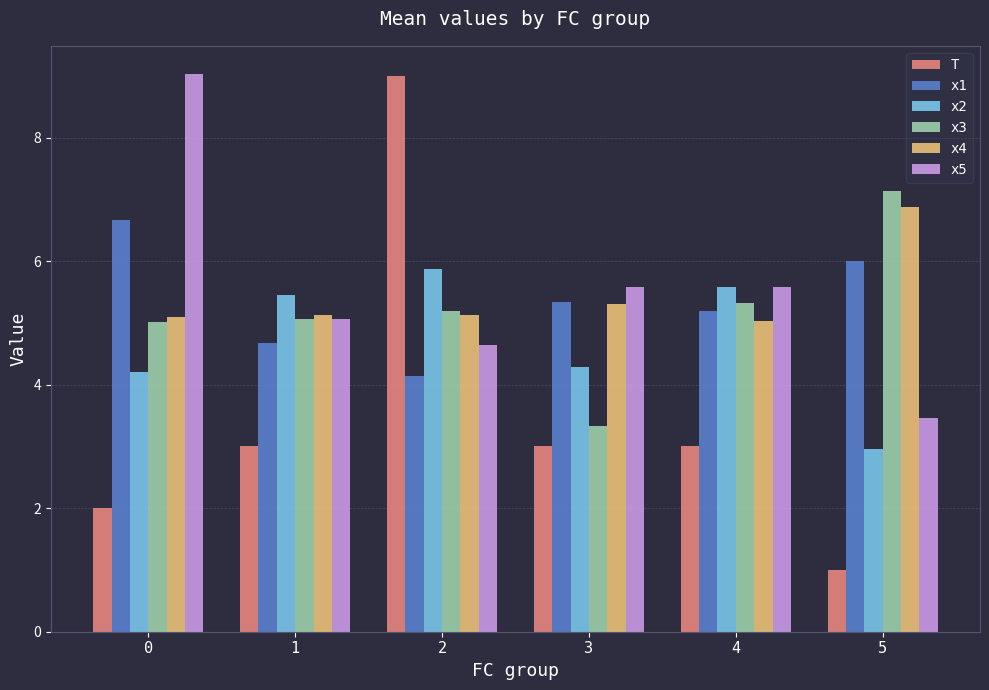

Reading left to right, extract all data points from this chart.

T: 0=2.0	1=3.0	2=9.0	3=3.0	4=3.0	5=1.0
x1: 0=6.7	1=4.7	2=4.1	3=5.3	4=5.2	5=6.0
x2: 0=4.2	1=5.5	2=5.9	3=4.3	4=5.6	5=3.0
x3: 0=5.0	1=5.1	2=5.2	3=3.3	4=5.3	5=7.1
x4: 0=5.1	1=5.1	2=5.1	3=5.3	4=5.0	5=6.9
x5: 0=9.0	1=5.1	2=4.6	3=5.6	4=5.6	5=3.5